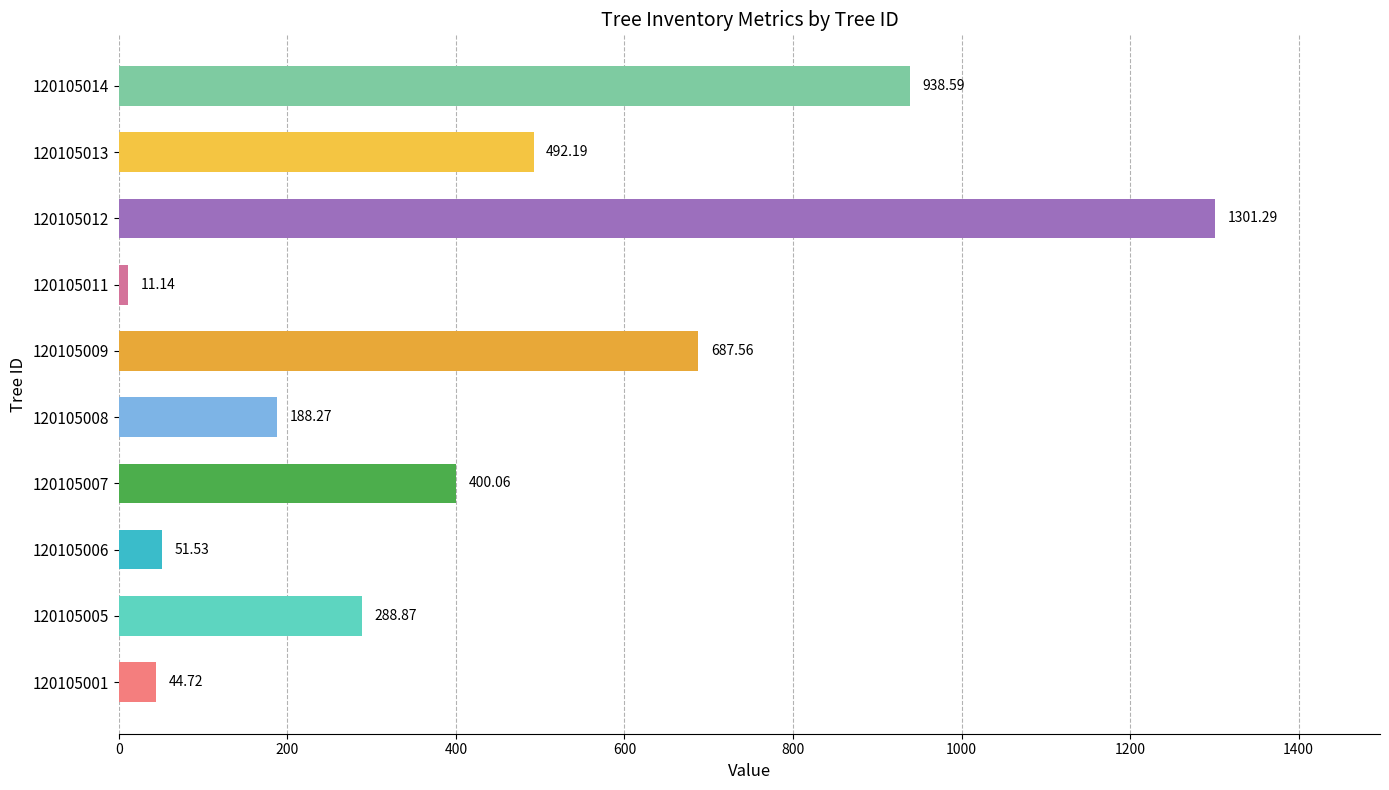

What is the average value?

440.4